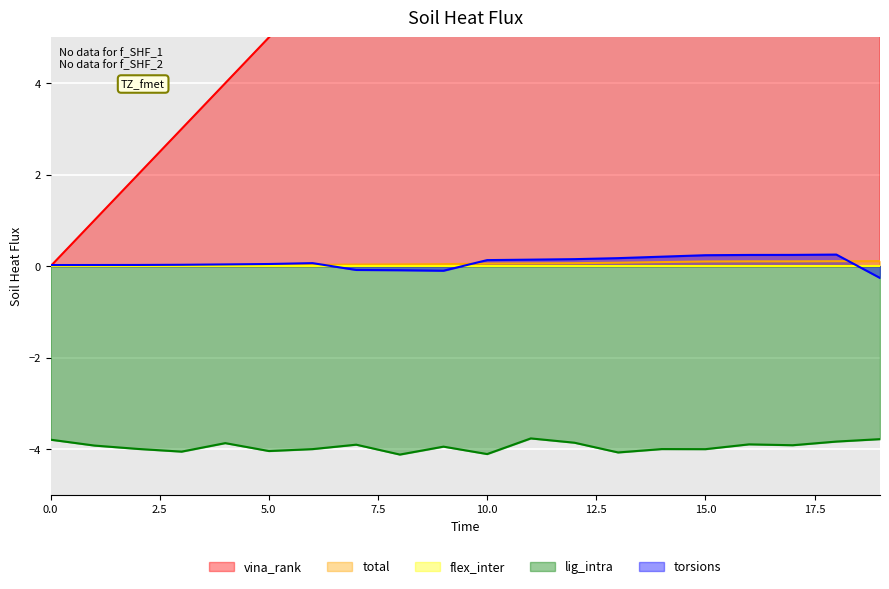

True or false: total has more than 1 points higher than both neighbors.

False